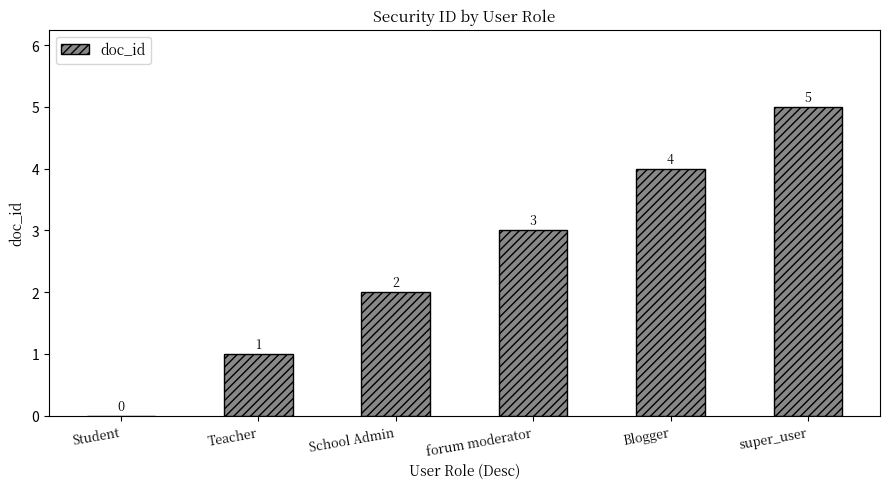

How many values are between 1 and 4?

4